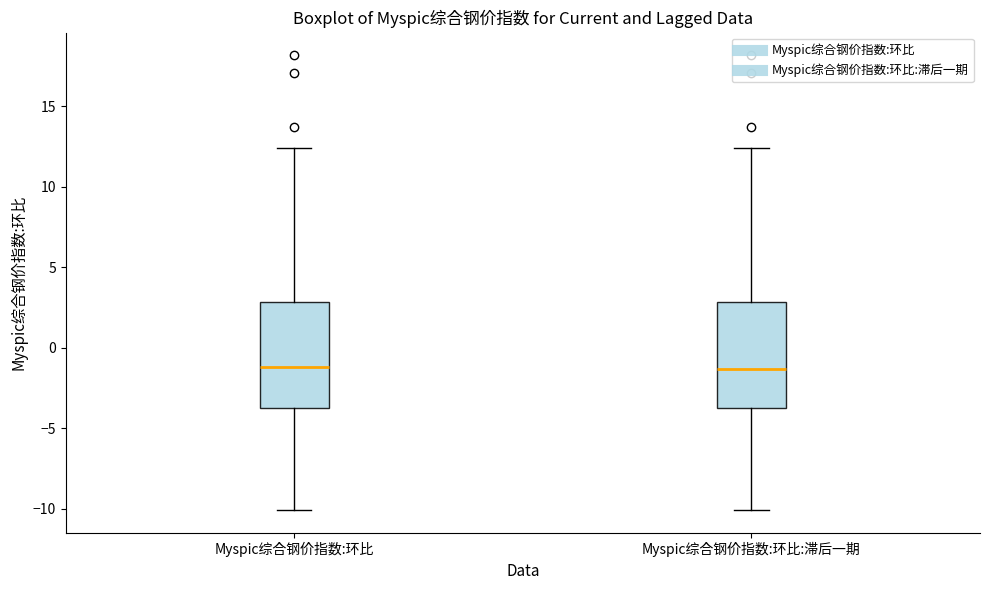

Where does the median line of the box for Myspic综合钢价指数:环比:滞后一期 sit on the y-axis? The values are not printed on the chart, so give them approximately, as read against the axis.

-1.5